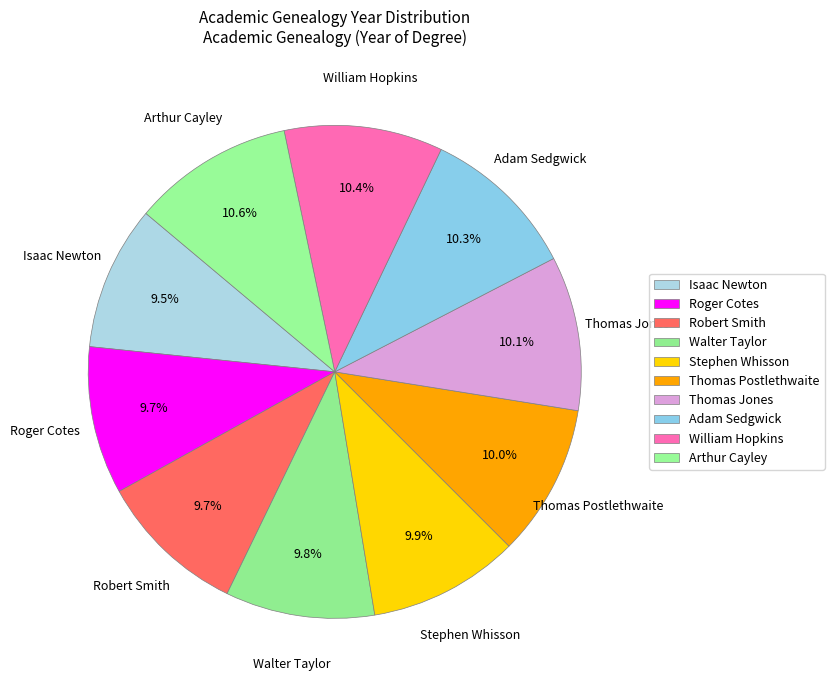

Count the number of slices in the pie.

10